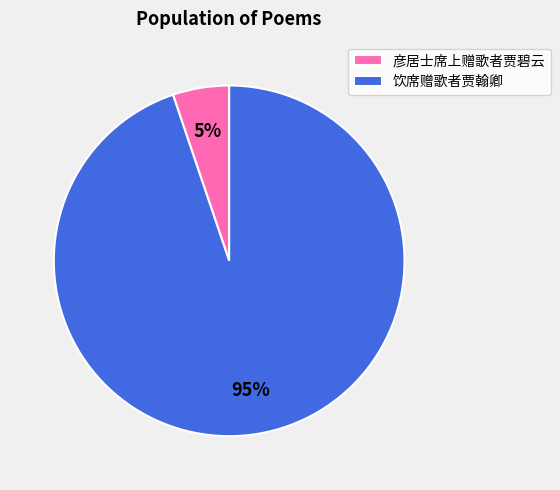

Between 饮席赠歌者贾翰卿 and 彦居士席上赠歌者贾碧云, which is larger?

饮席赠歌者贾翰卿